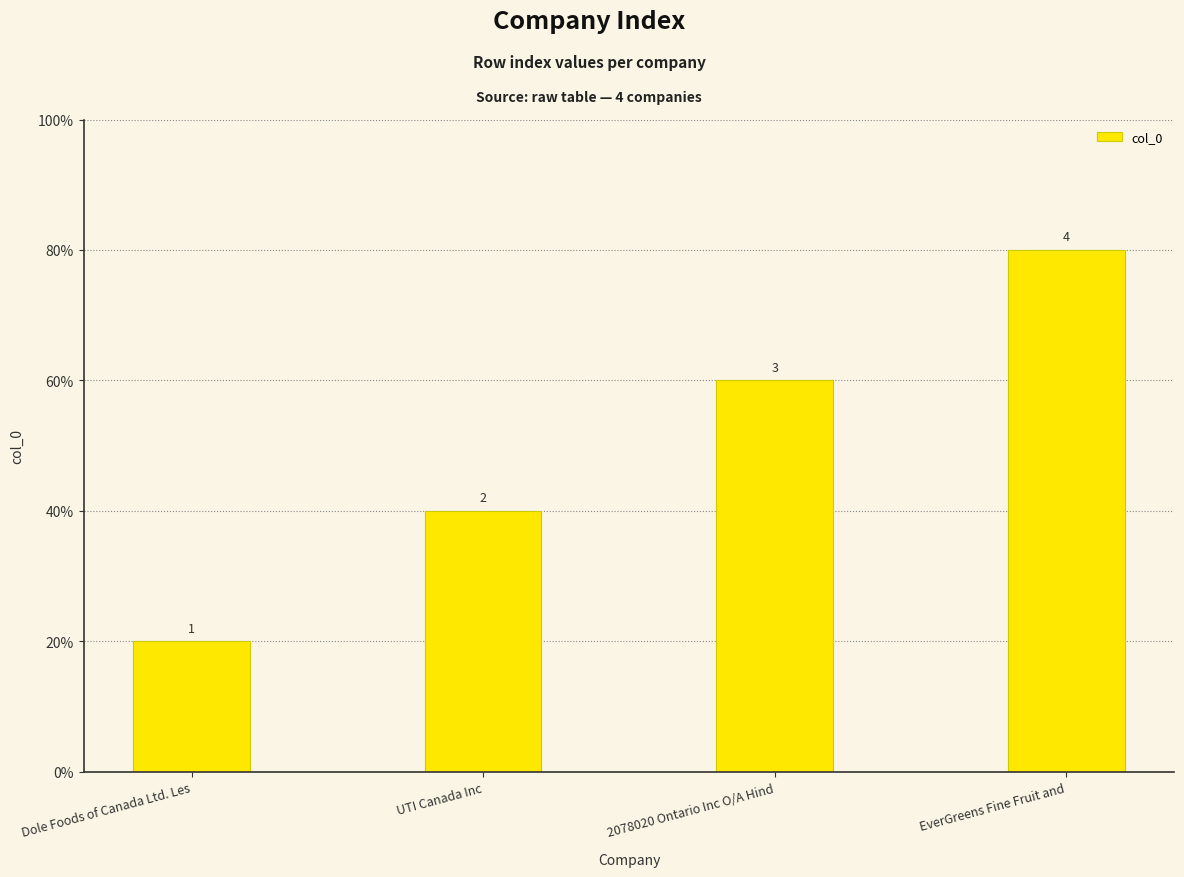

Rank the categories by value from highest to lowest.

EverGreens Fine Fruit and, 2078020 Ontario Inc O/A Hind, UTI Canada Inc, Dole Foods of Canada Ltd. Les